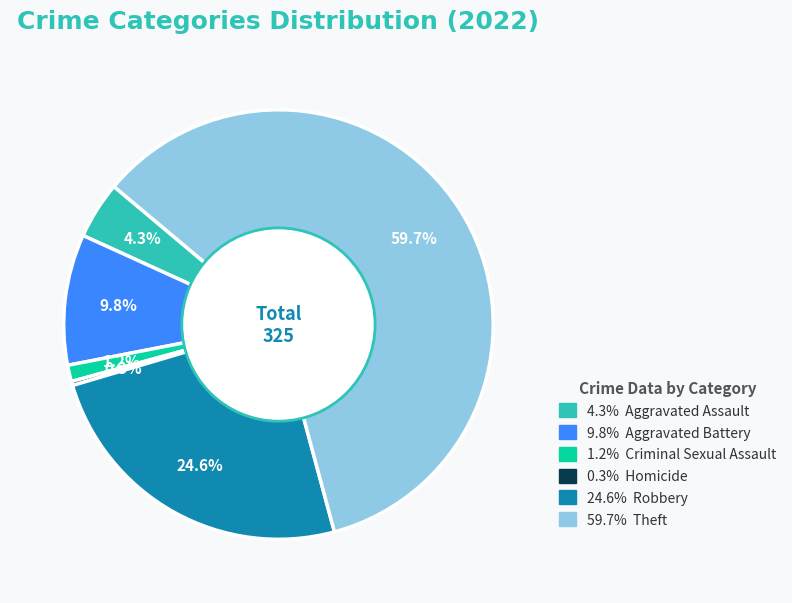

Is there any slice that represents more than half of the pie?

Yes